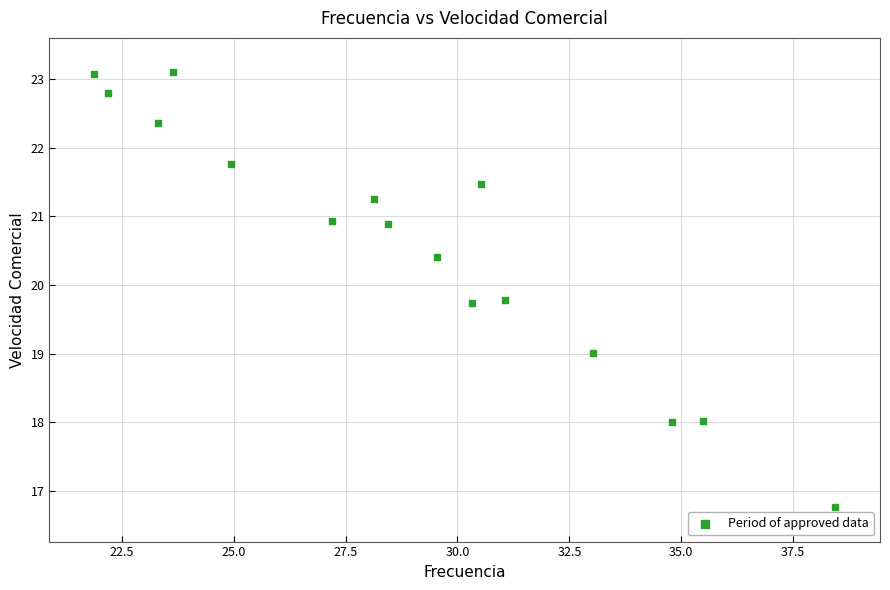

What is the range of Y values (max minus min)?

6.3